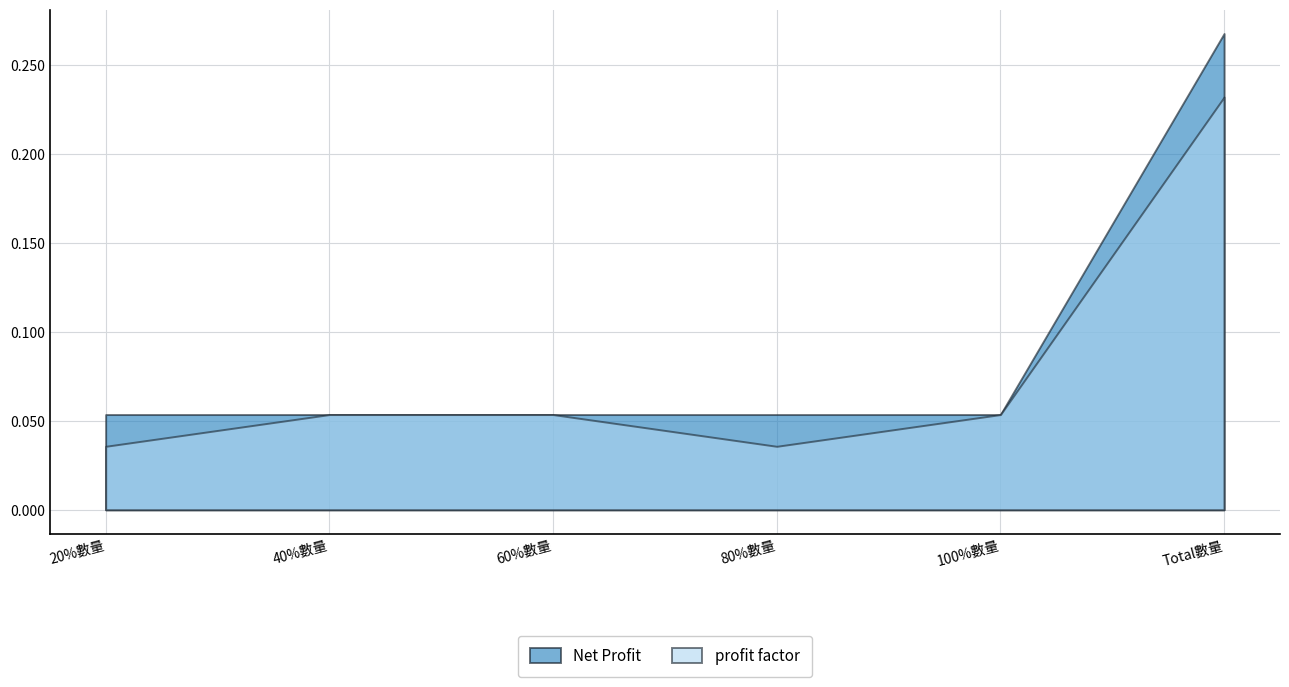

True or false: Net Profit has more than 1 points higher than both neighbors.

False